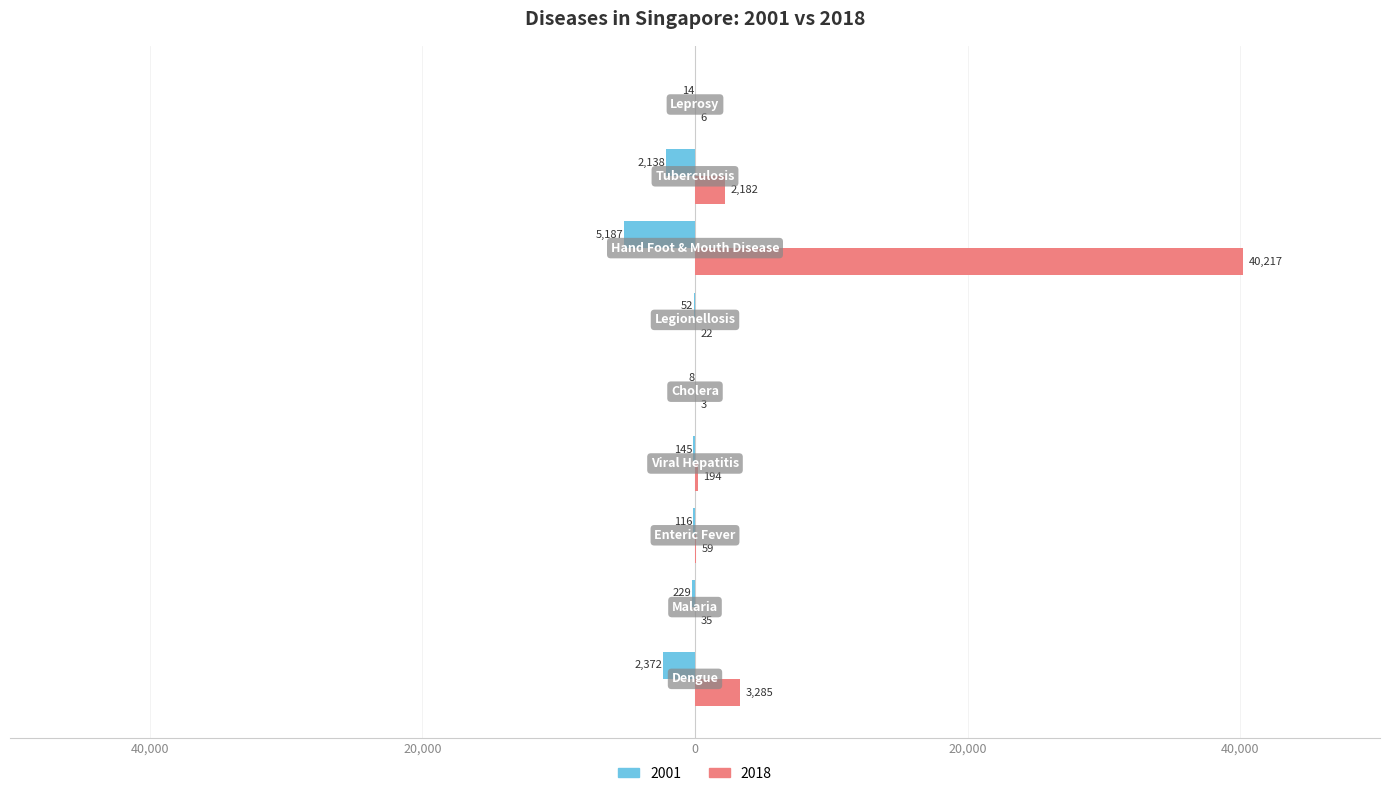

What are all the series names shown in the legend?

2001, 2018